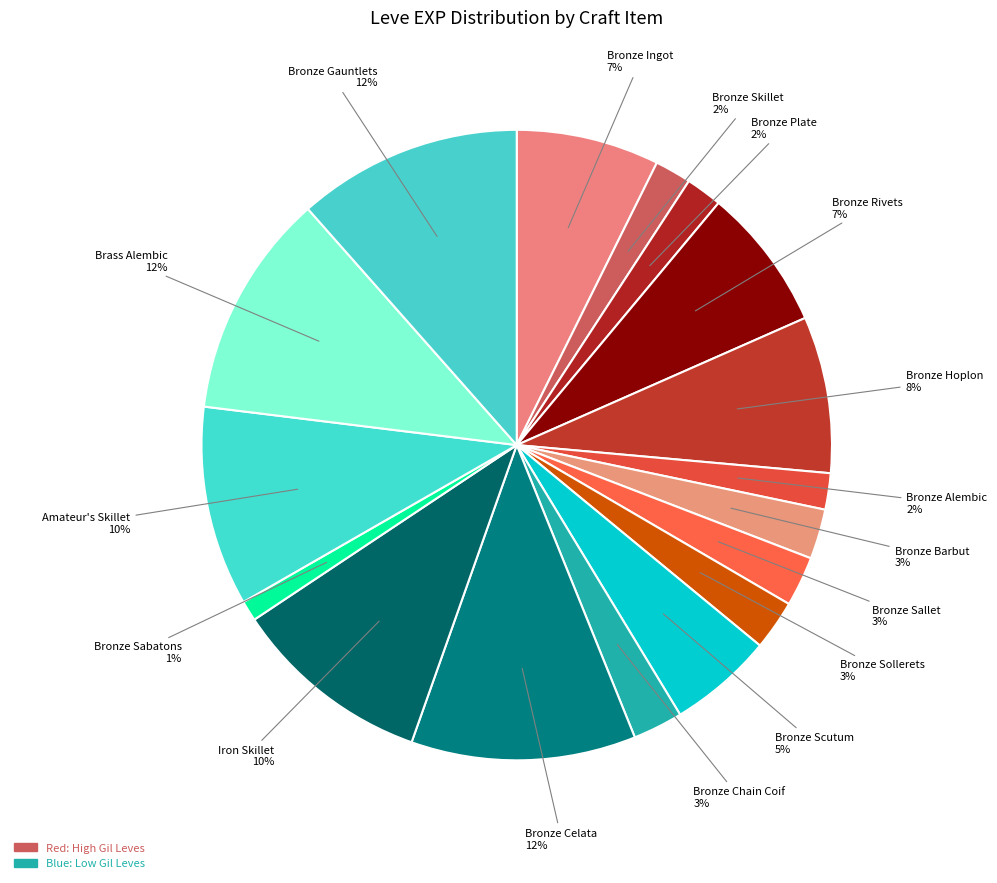

Which slice is the largest?

Bronze Celata